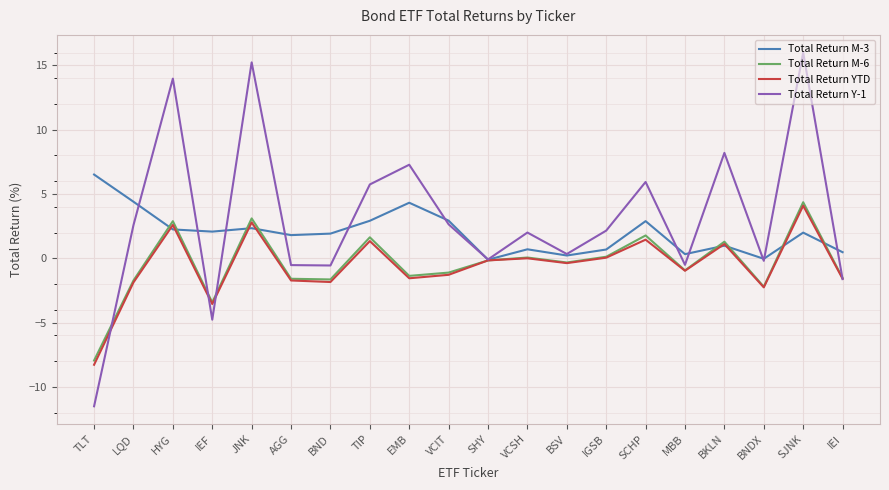

Read the Total Return M-6 value at TLT.

-8.0